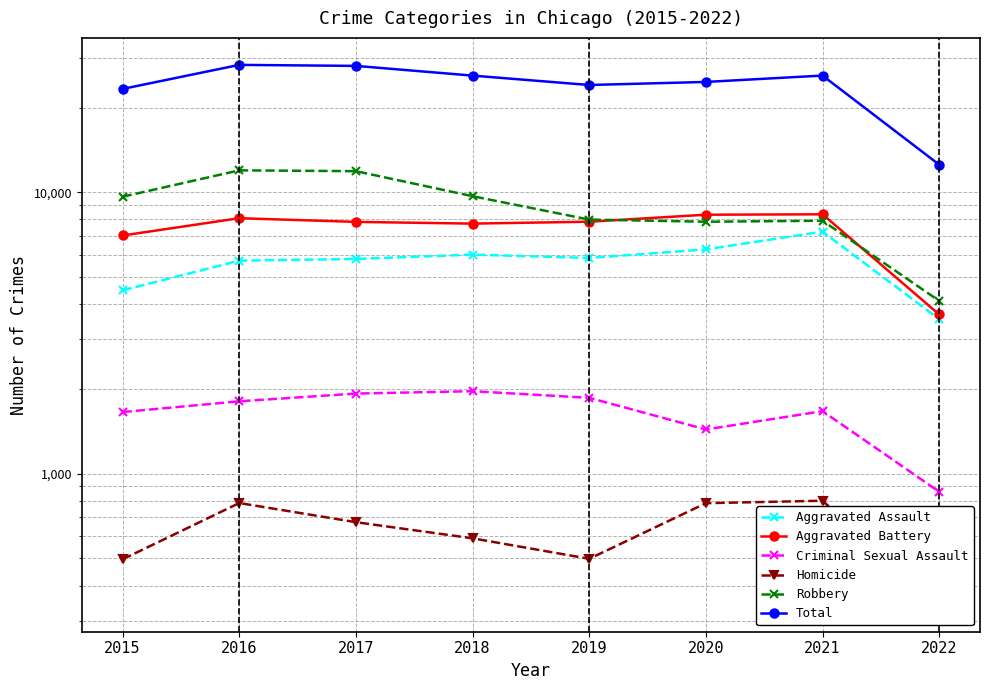

Between 2019 and 2018, which is larger?

2018